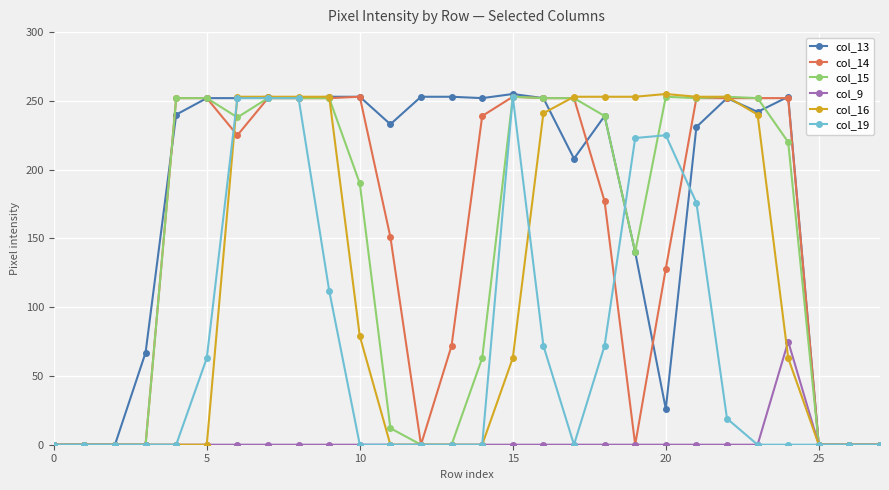

Which series has the largest total across all categories?

col_13